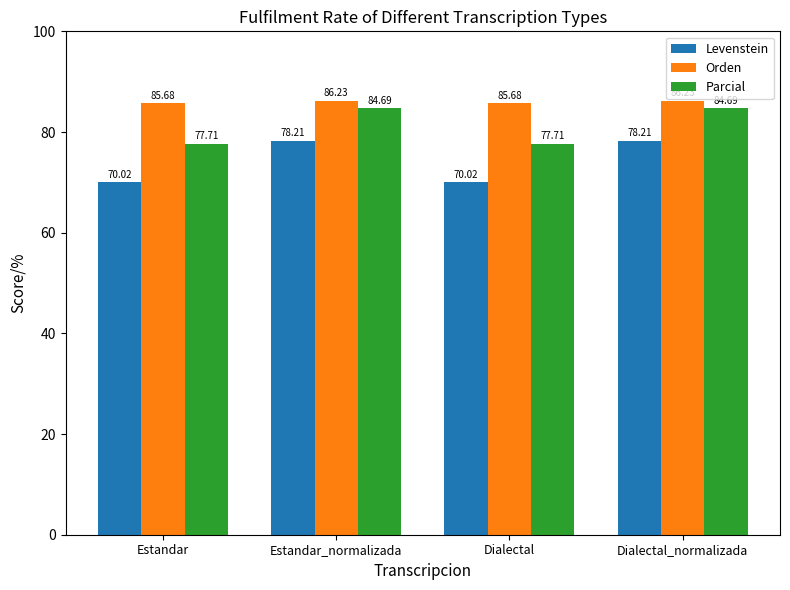

Which series has the widest spread of values?

Levenstein